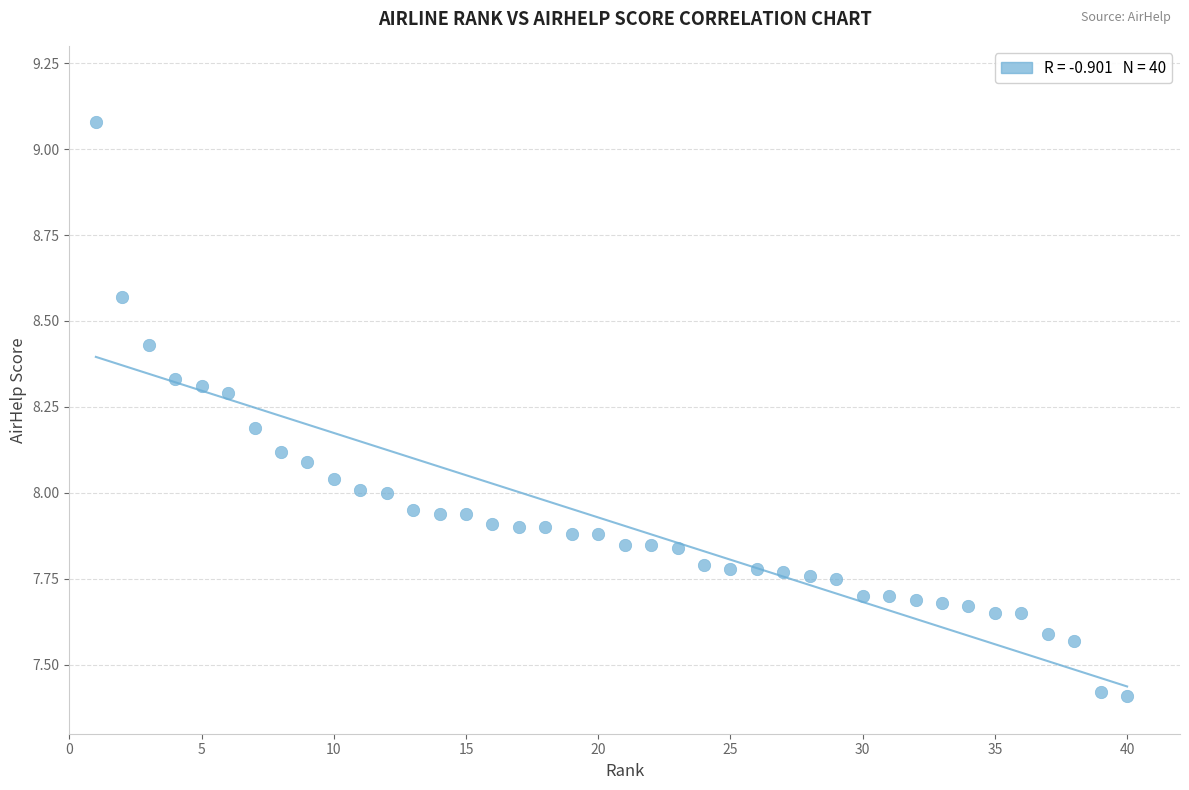

What is the range of X values (max minus min)?

39.0